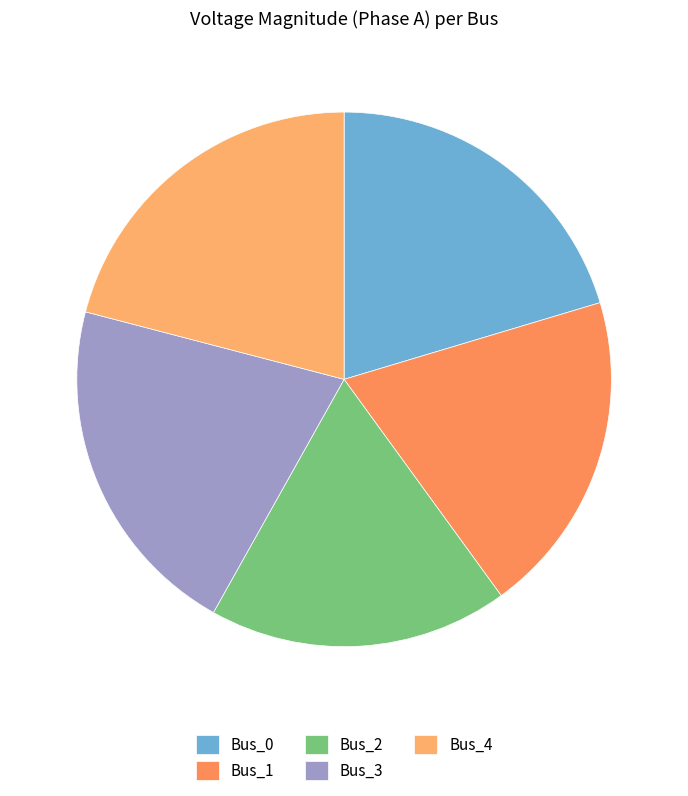

Is it true that Bus_3 is 21% of the pie?

True